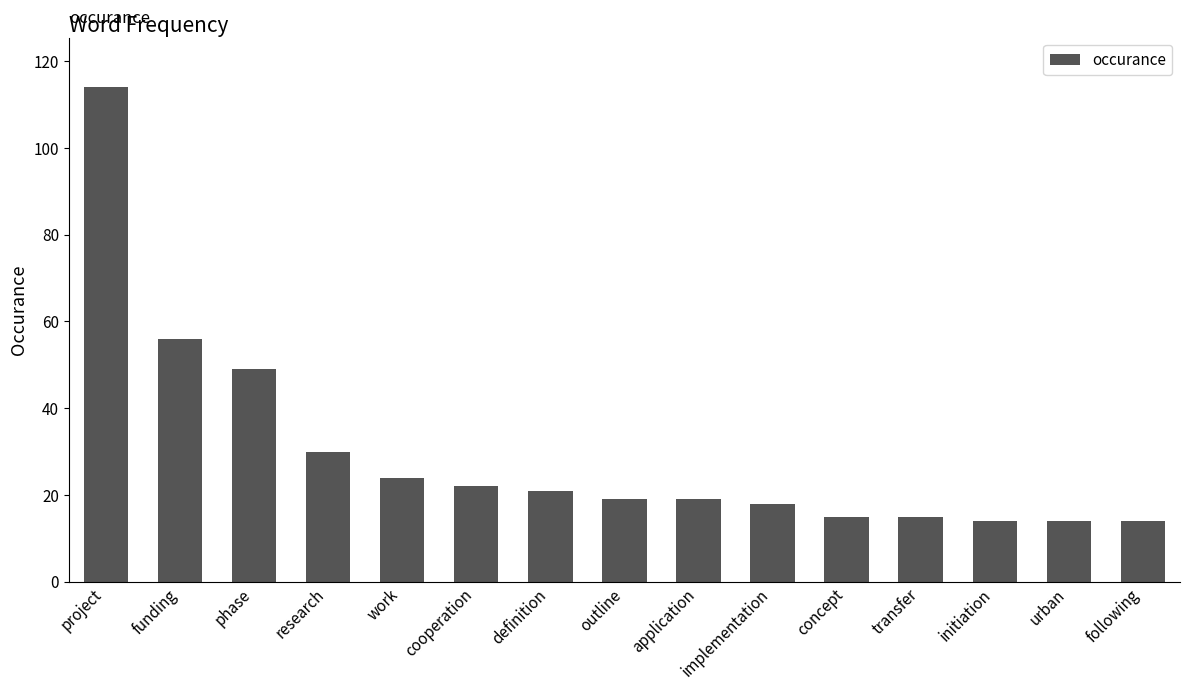

Where is the data nearest to the value 64?

funding